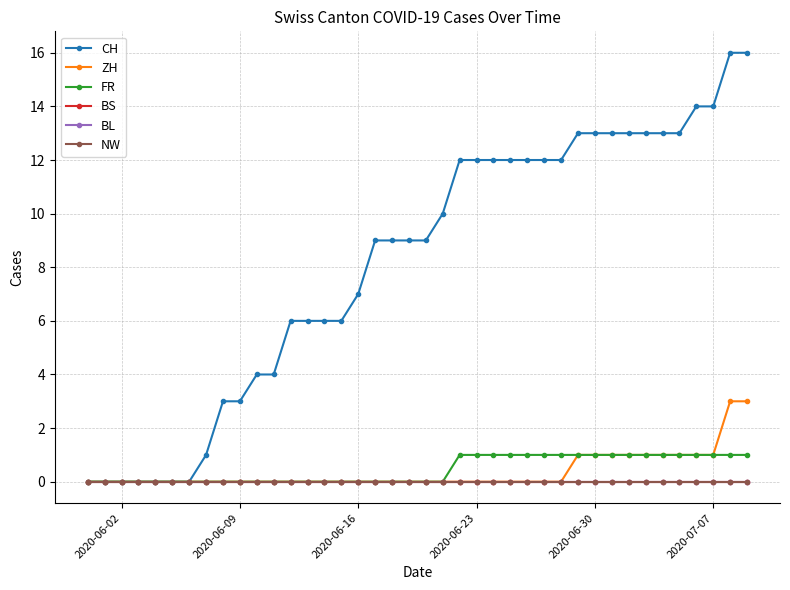

Does the chart have visible grid lines?

Yes